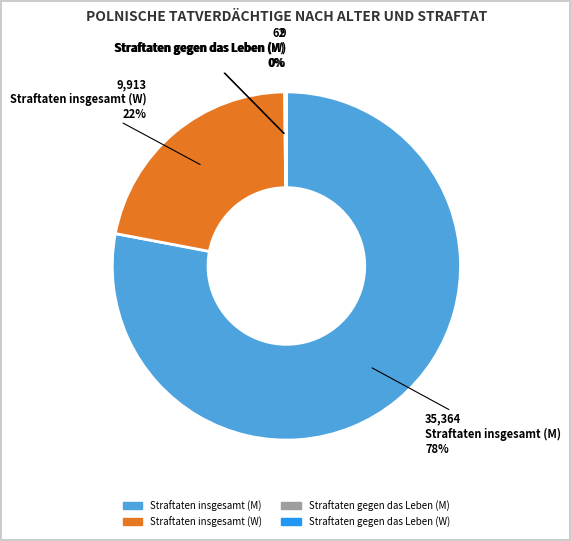

Does any single category account for the majority?

Yes